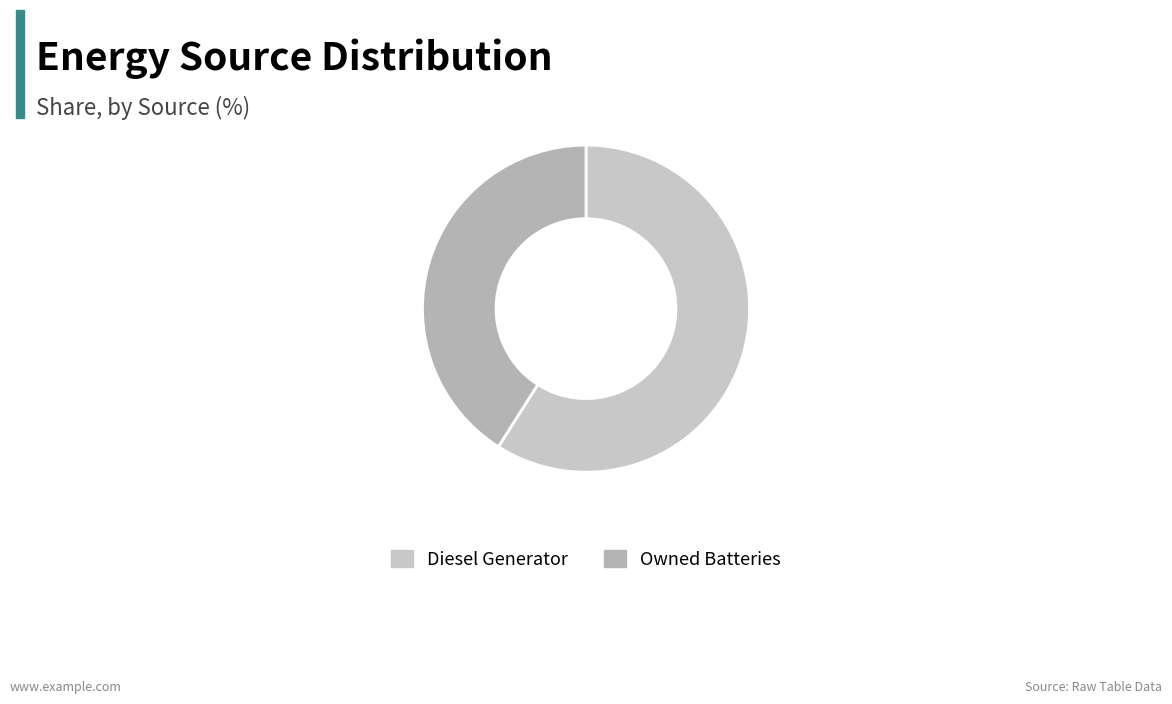

Combined, what portion of the pie is Owned Batteries and Diesel Generator?

100.0%